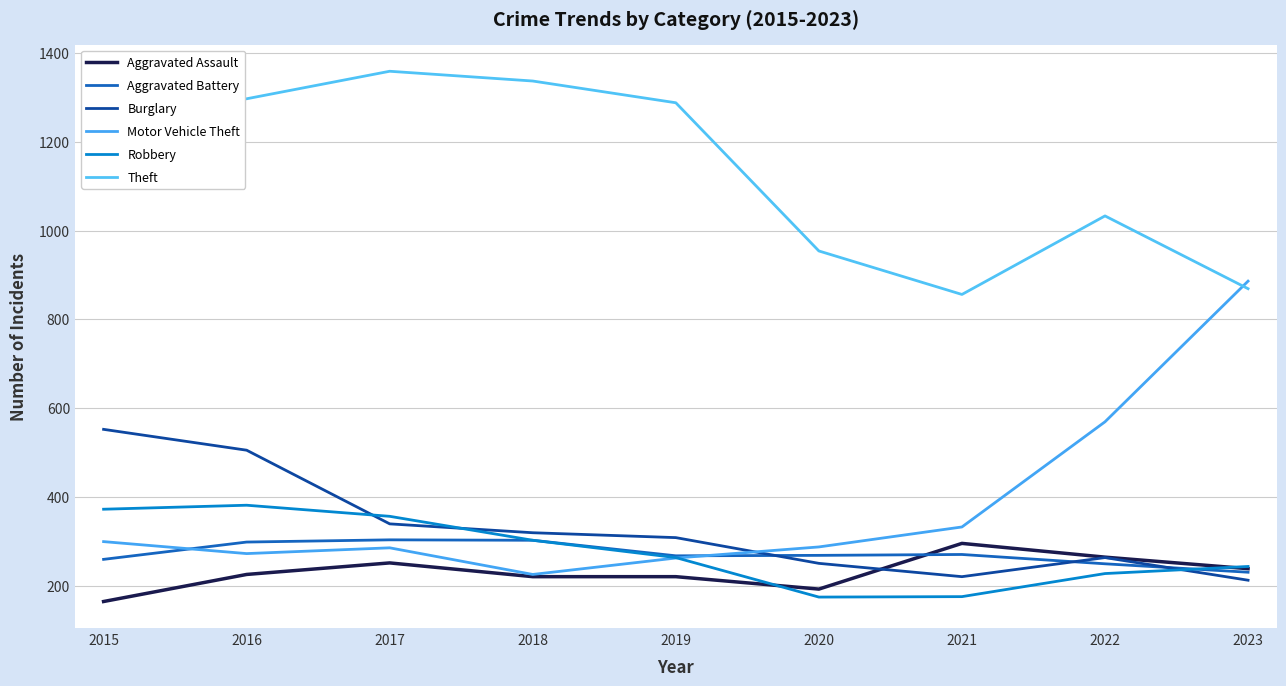

Which series ends up on top after the final intersection of Motor Vehicle Theft and Theft?

Motor Vehicle Theft